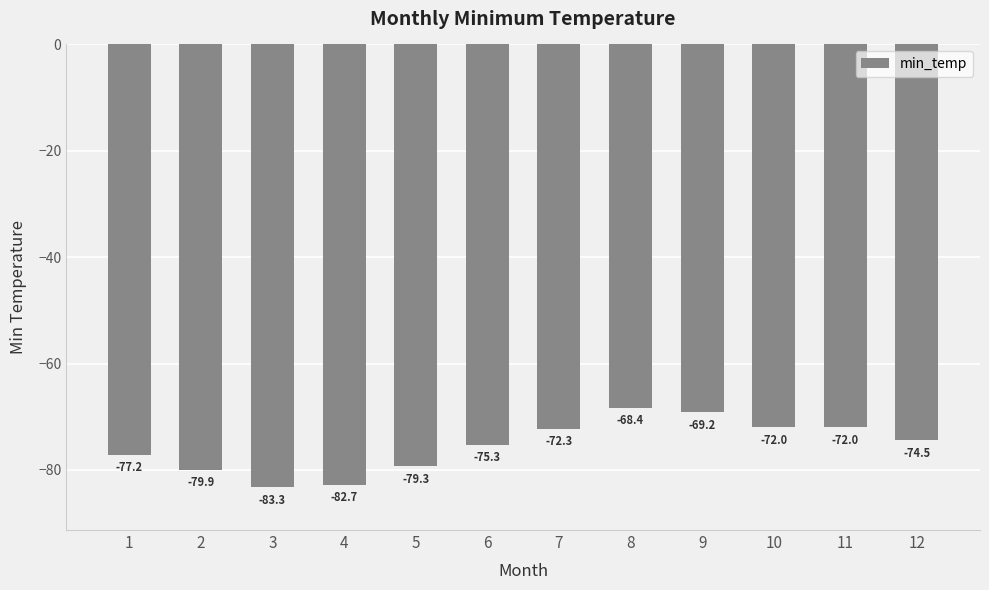

What is the value of the 6th bar from the left?

-75.3